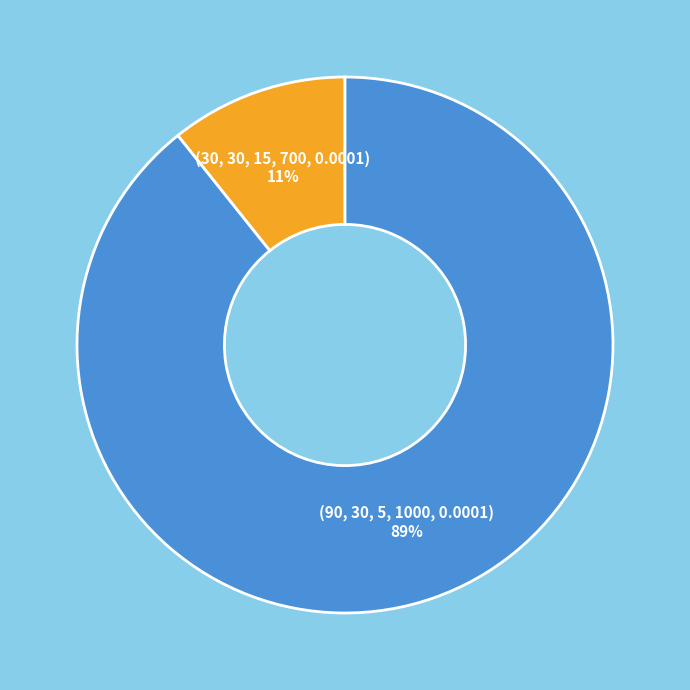

Do (90, 30, 5, 1000, 0.0001) 89% and (30, 30, 15, 700, 0.0001) 11% together represent more than half of the pie?

Yes